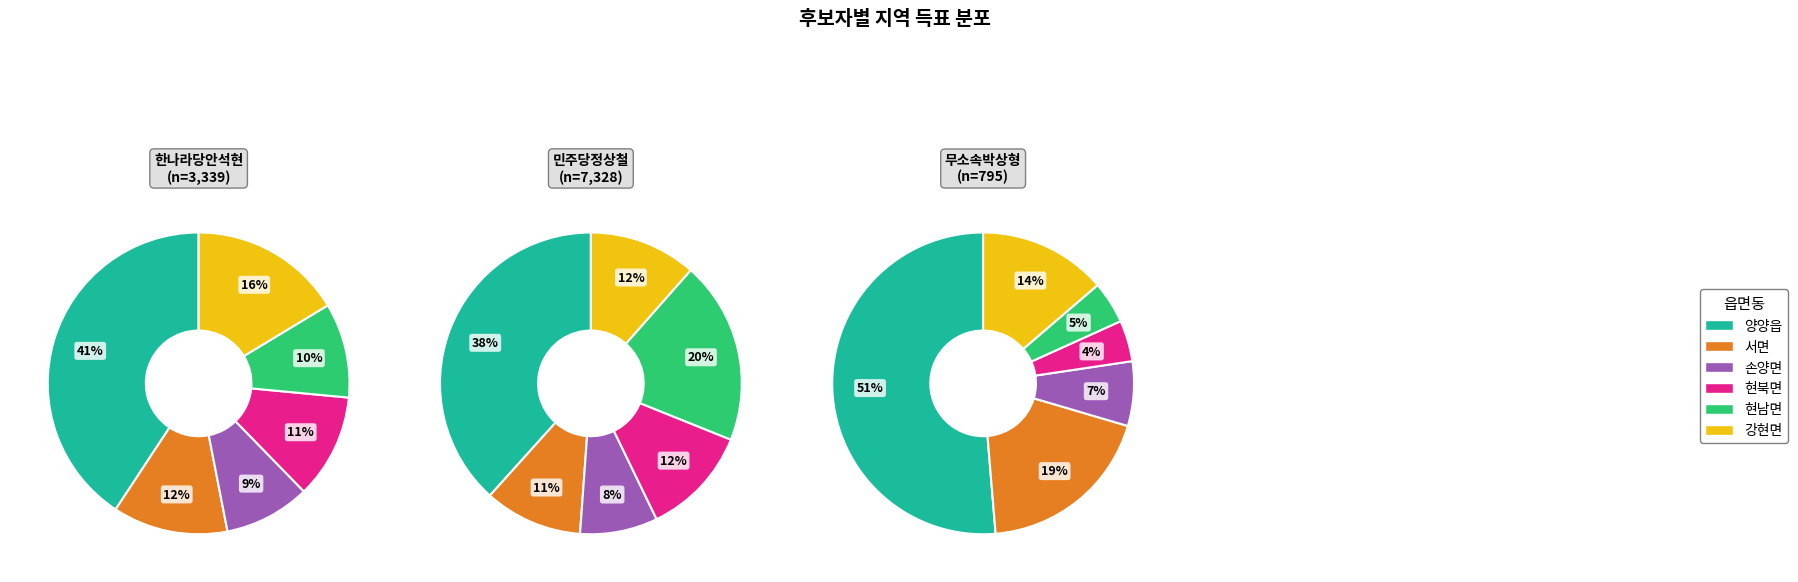

What percentage do 현남면 and 양양읍 together represent?

50.9%